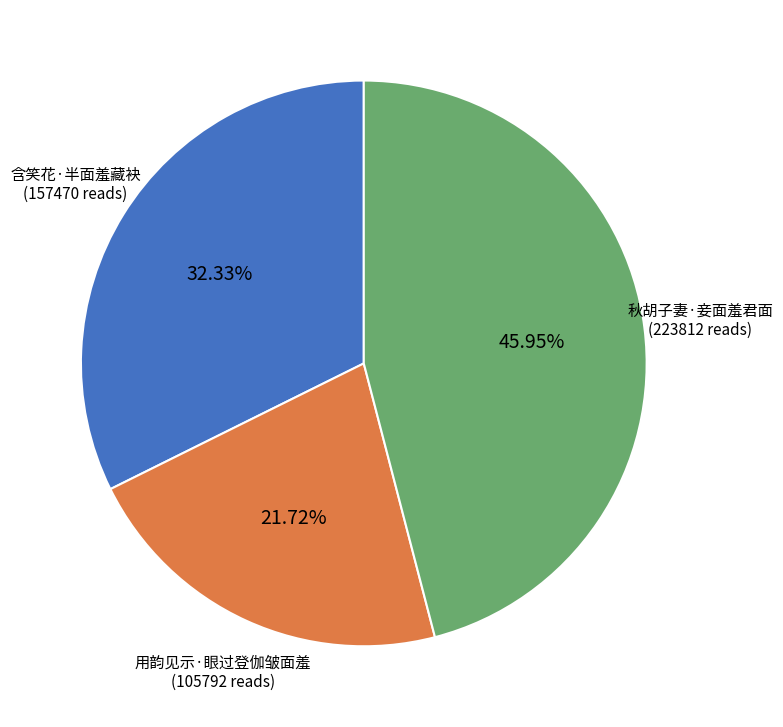

The 用韵见示·眼过登伽皱面羞 slice represents 35% of the pie. True or false?

False